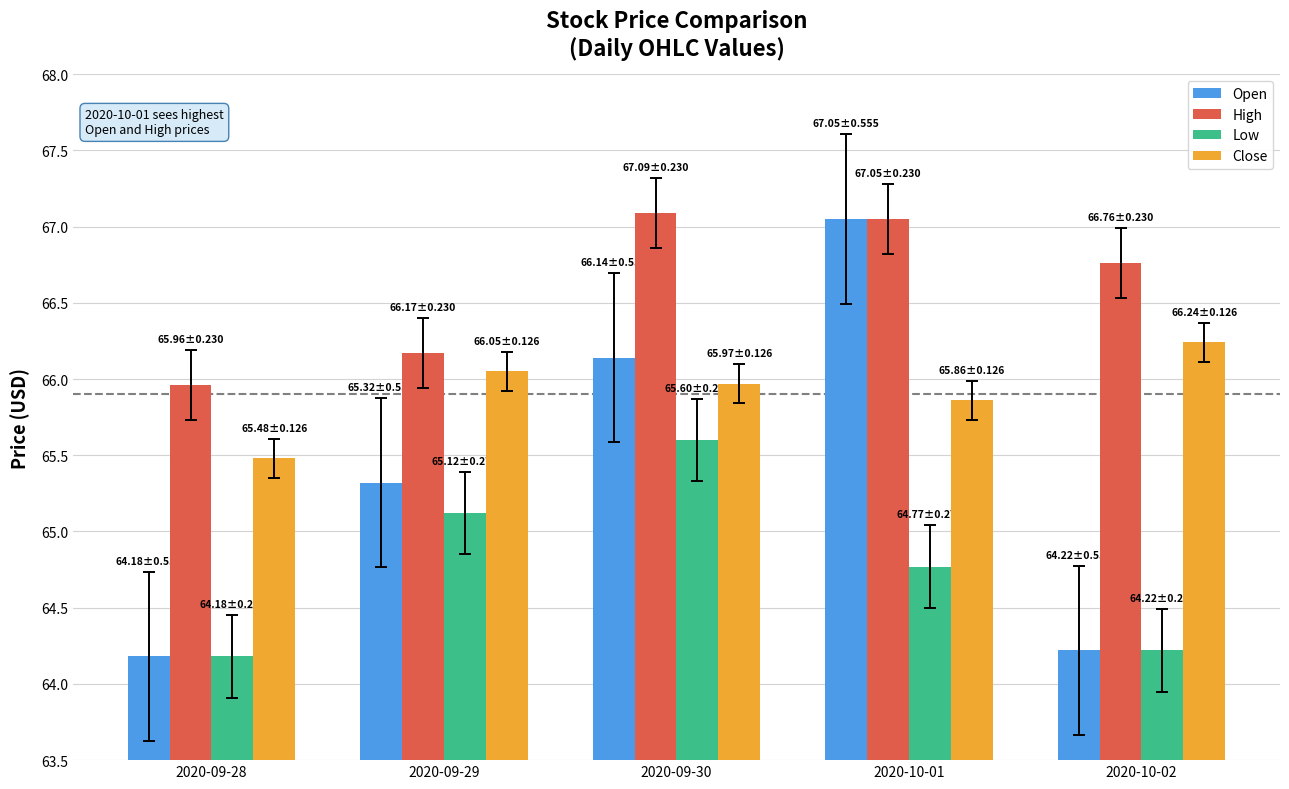

Which category has the highest value in the High series?

2020-09-30